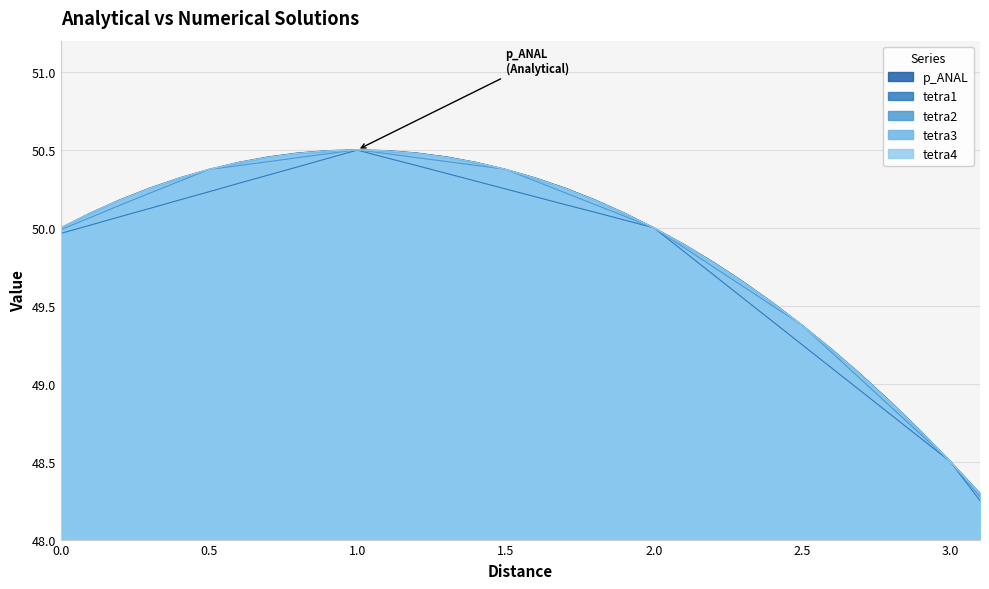

What are all the series names shown in the legend?

p_ANAL, tetra1, tetra2, tetra3, tetra4